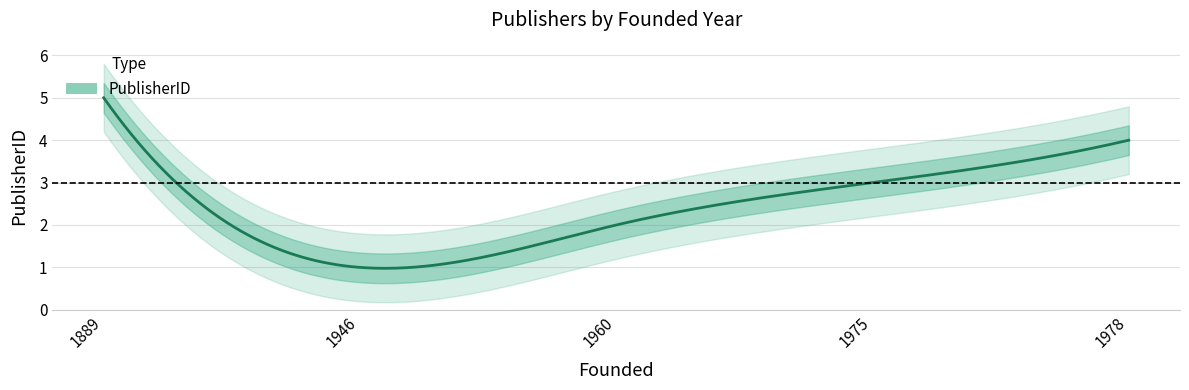

Count the number of categories in the chart.

5